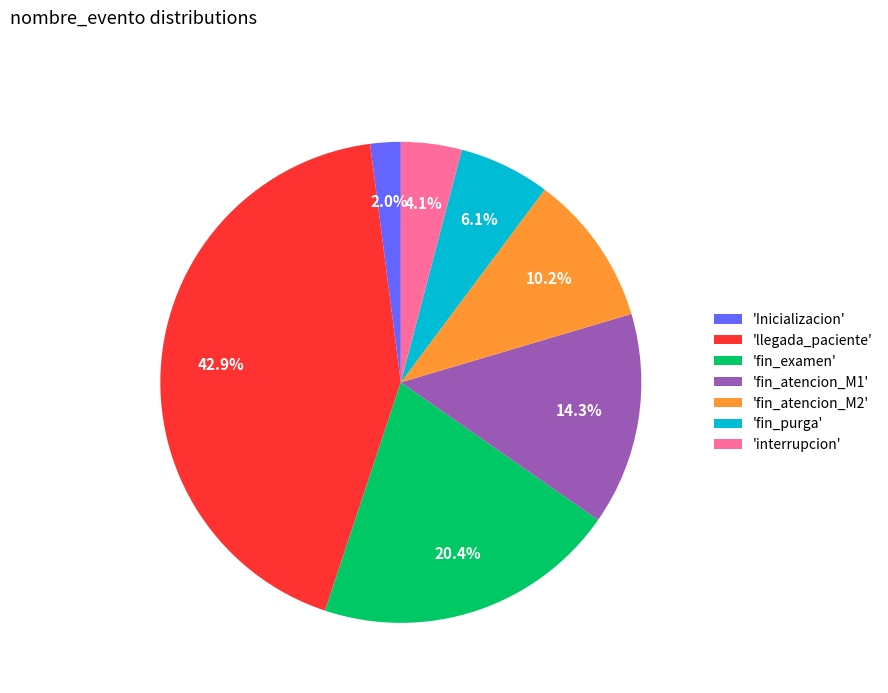

What portion of the pie excludes 'Inicializacion'?

98.0%